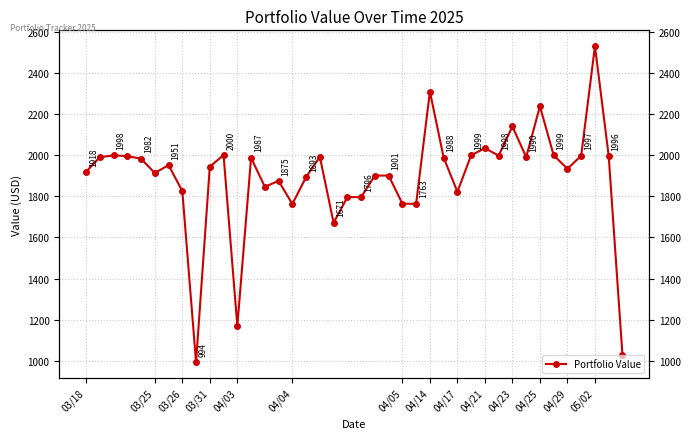

What is the greatest value displayed?

2529.3